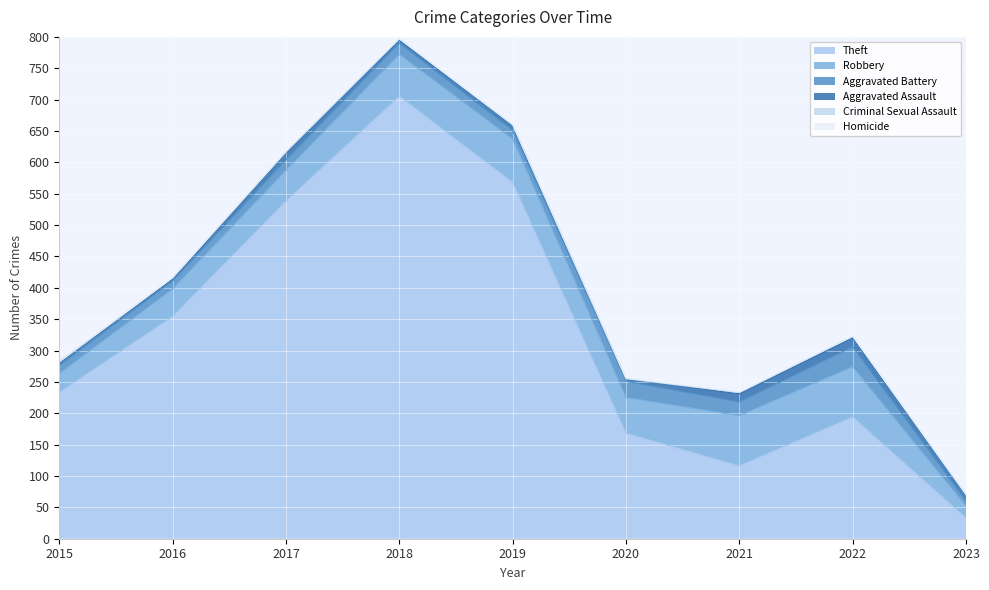

Which series has the largest range (max minus min)?

Theft